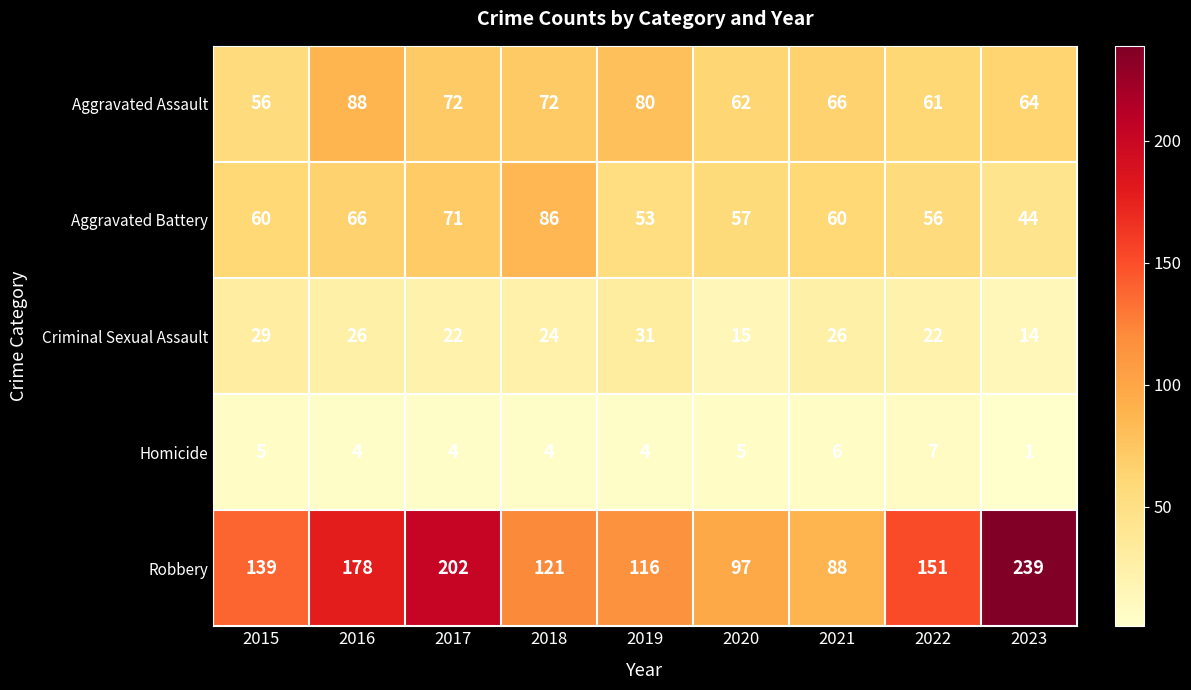

Is it true that Aggravated Battery equals 85 at 2022?

False